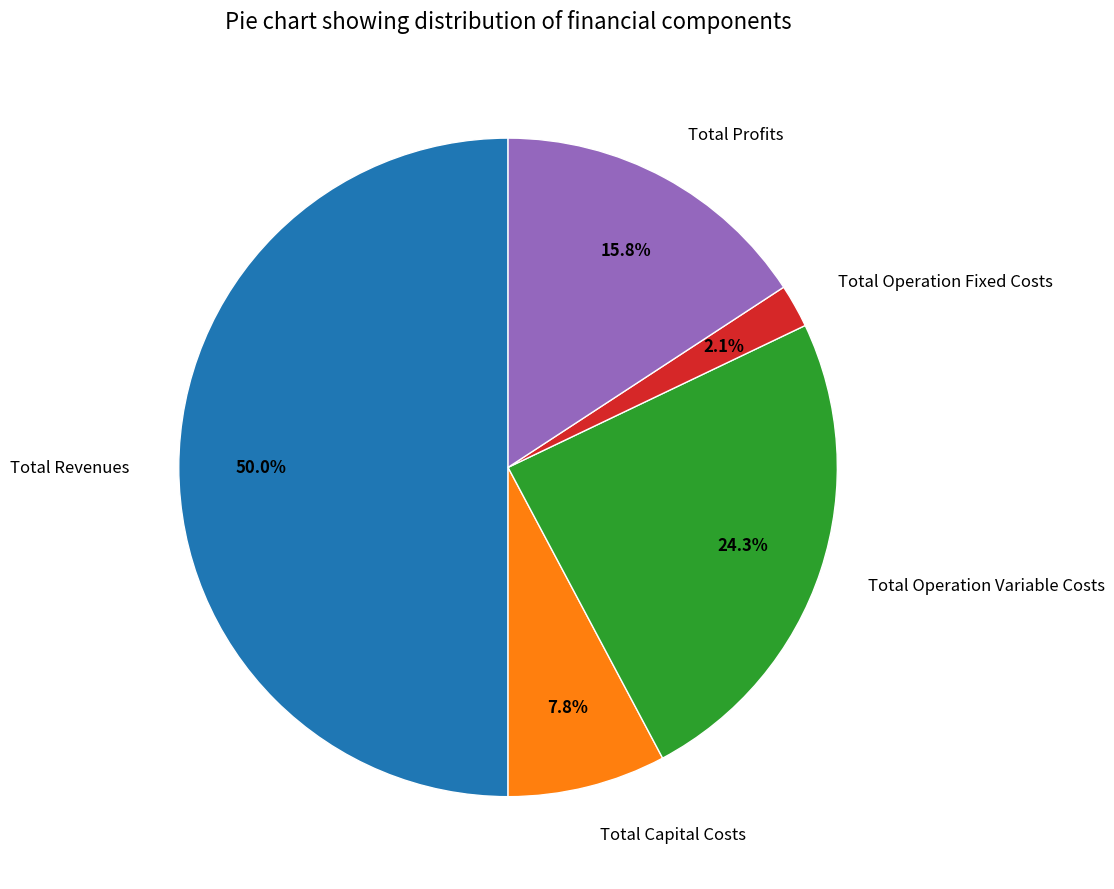

What is the majority slice?

Total Revenues